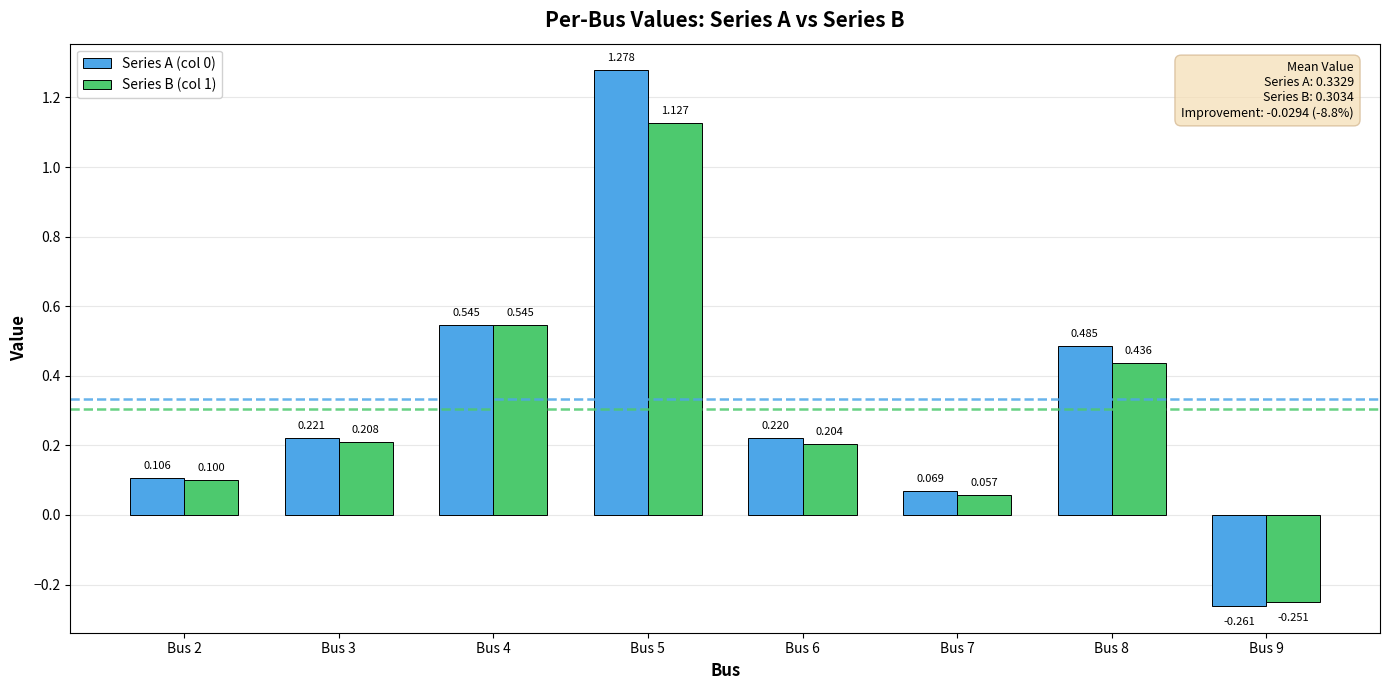

How many values in Series B (col 1) are below zero?

1